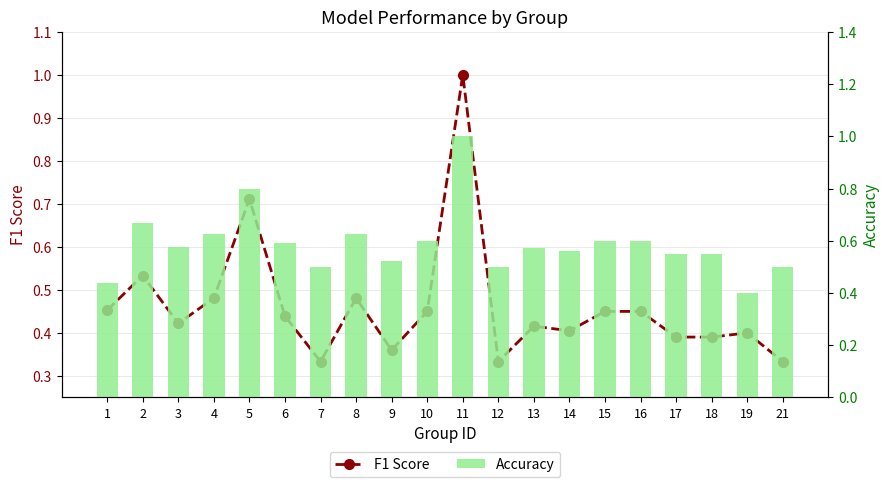

Which series has the largest total across all categories?

Accuracy